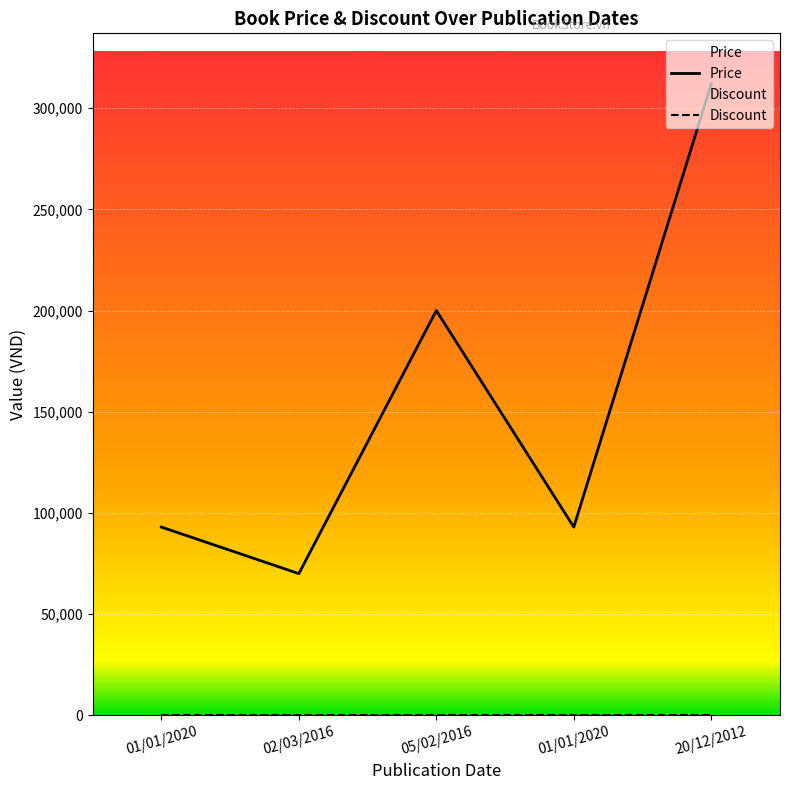

At which label does the data first exceed 93000?

05/02/2016